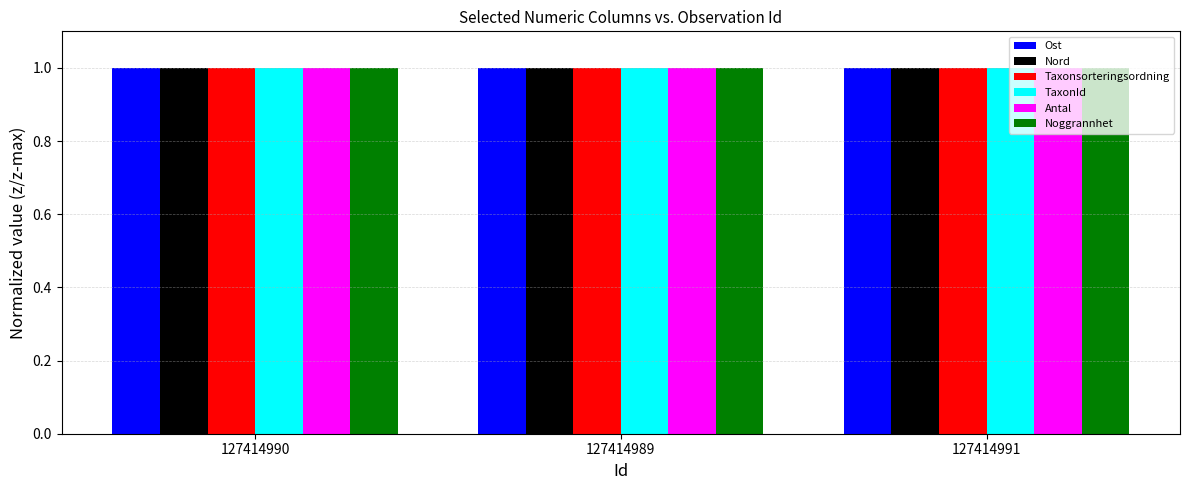

What is the lowest value of the Taxonsorteringsordning series?

1.0